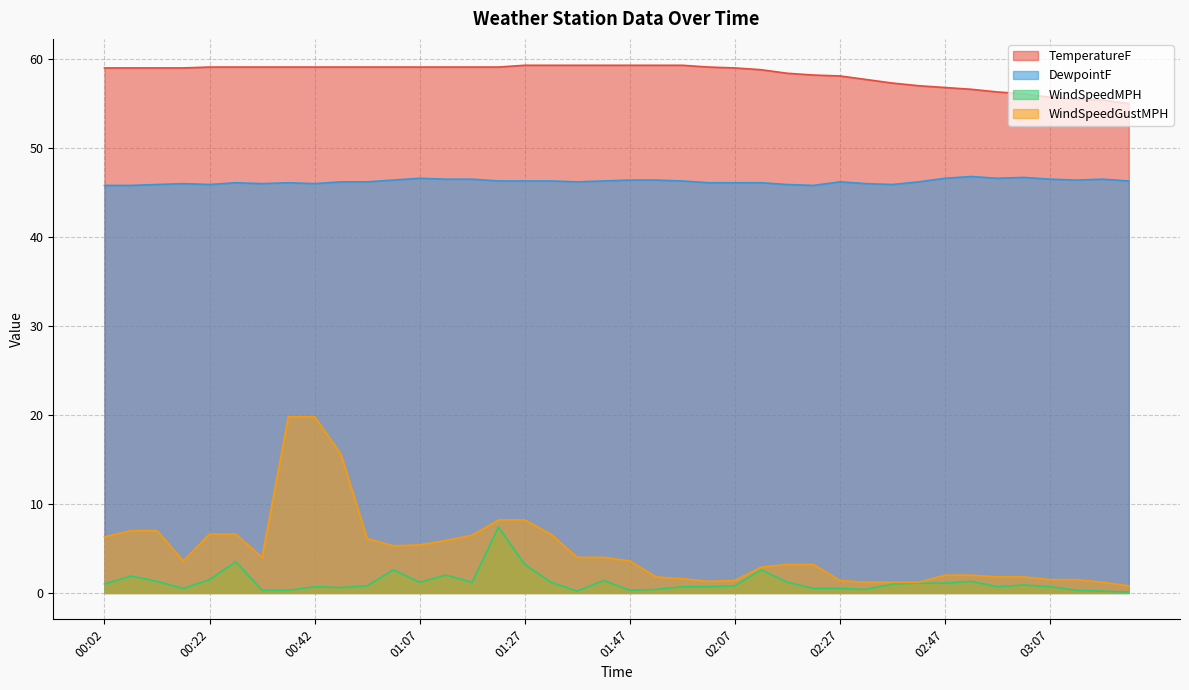

Reading right to left, what are all the values shown in this chart?

TemperatureF: 03:22=55.0	03:17=55.4	03:12=55.5	03:07=55.7	03:02=56.1	02:56=56.3	02:52=56.6	02:47=56.8	02:42=57.0	02:37=57.3	02:32=57.7	02:27=58.1	02:22=58.2	02:17=58.4	02:11=58.8	02:07=59.0	02:02=59.1	01:57=59.3	01:52=59.3	01:47=59.3	01:42=59.3	01:37=59.3	01:32=59.3	01:27=59.3	01:22=59.1	01:17=59.1	01:12=59.1	01:07=59.1	00:57=59.1	00:52=59.1	00:47=59.1	00:42=59.1	00:37=59.1	00:32=59.1	00:27=59.1	00:22=59.1	00:17=59.0	00:12=59.0	00:07=59.0	00:02=59.0
DewpointF: 03:22=46.3	03:17=46.5	03:12=46.4	03:07=46.5	03:02=46.7	02:56=46.6	02:52=46.8	02:47=46.6	02:42=46.2	02:37=45.9	02:32=46.0	02:27=46.2	02:22=45.8	02:17=45.9	02:11=46.1	02:07=46.1	02:02=46.1	01:57=46.3	01:52=46.4	01:47=46.4	01:42=46.3	01:37=46.2	01:32=46.3	01:27=46.3	01:22=46.3	01:17=46.5	01:12=46.5	01:07=46.6	00:57=46.4	00:52=46.2	00:47=46.2	00:42=46.0	00:37=46.1	00:32=46.0	00:27=46.1	00:22=45.9	00:17=46.0	00:12=45.9	00:07=45.8	00:02=45.8
WindSpeedMPH: 03:22=0.1	03:17=0.2	03:12=0.3	03:07=0.7	03:02=0.9	02:56=0.7	02:52=1.3	02:47=1.1	02:42=1.1	02:37=1.0	02:32=0.4	02:27=0.5	02:22=0.5	02:17=1.2	02:11=2.6	02:07=0.8	02:02=0.7	01:57=0.7	01:52=0.4	01:47=0.3	01:42=1.4	01:37=0.2	01:32=1.2	01:27=3.2	01:22=7.4	01:17=1.2	01:12=2.0	01:07=1.2	00:57=2.6	00:52=0.8	00:47=0.6	00:42=0.7	00:37=0.3	00:32=0.3	00:27=3.5	00:22=1.5	00:17=0.5	00:12=1.3	00:07=1.9	00:02=1.0
WindSpeedGustMPH: 03:22=0.8	03:17=1.2	03:12=1.5	03:07=1.5	03:02=1.8	02:56=1.8	02:52=2.0	02:47=2.0	02:42=1.2	02:37=1.2	02:32=1.2	02:27=1.4	02:22=3.2	02:17=3.2	02:11=2.9	02:07=1.4	02:02=1.3	01:57=1.6	01:52=1.8	01:47=3.6	01:42=4.0	01:37=4.0	01:32=6.6	01:27=8.2	01:22=8.2	01:17=6.5	01:12=5.9	01:07=5.4	00:57=5.3	00:52=6.1	00:47=15.6	00:42=19.8	00:37=19.8	00:32=4.0	00:27=6.6	00:22=6.6	00:17=3.6	00:12=7.0	00:07=7.0	00:02=6.3